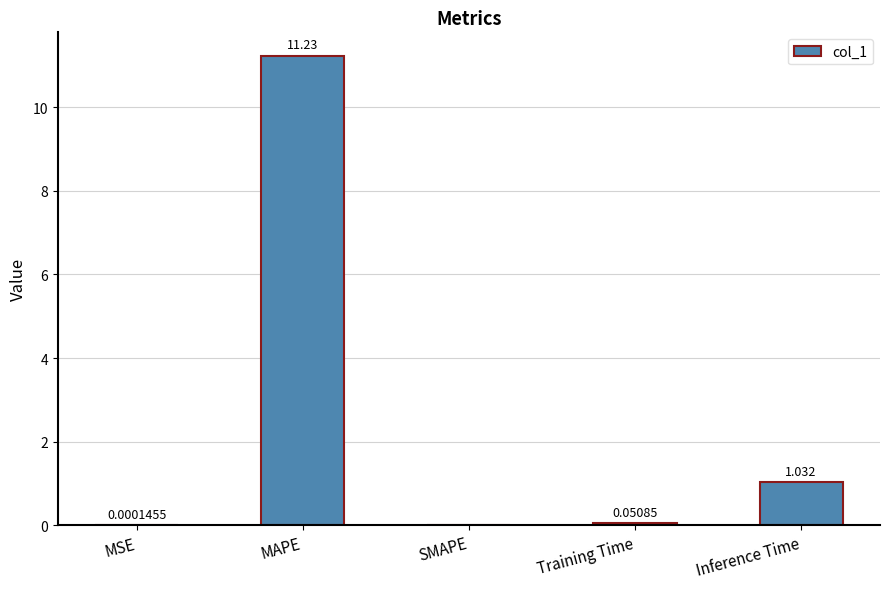

How many data points does each series have?

5